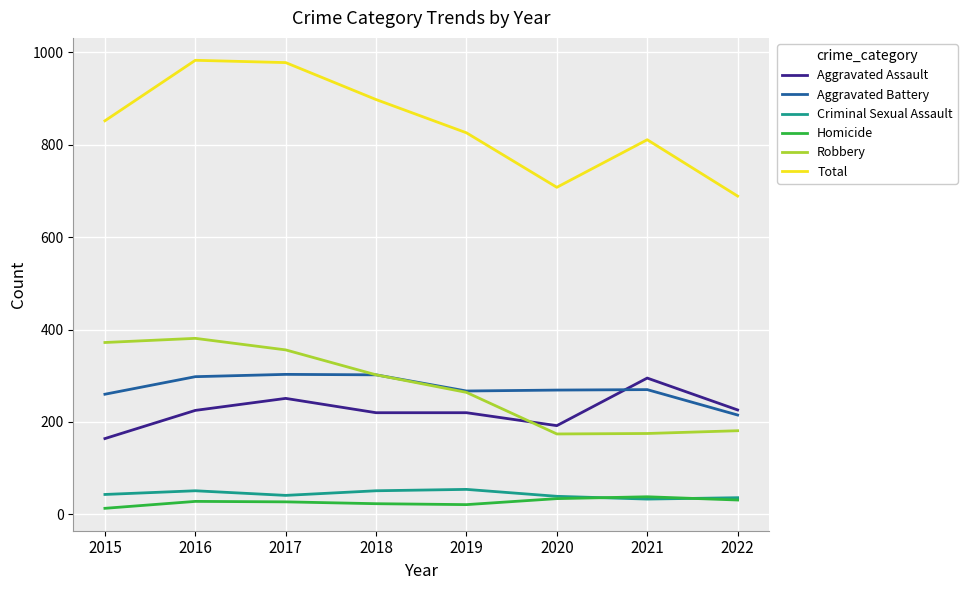

True or false: Homicide and Robbery cross at least once.

False